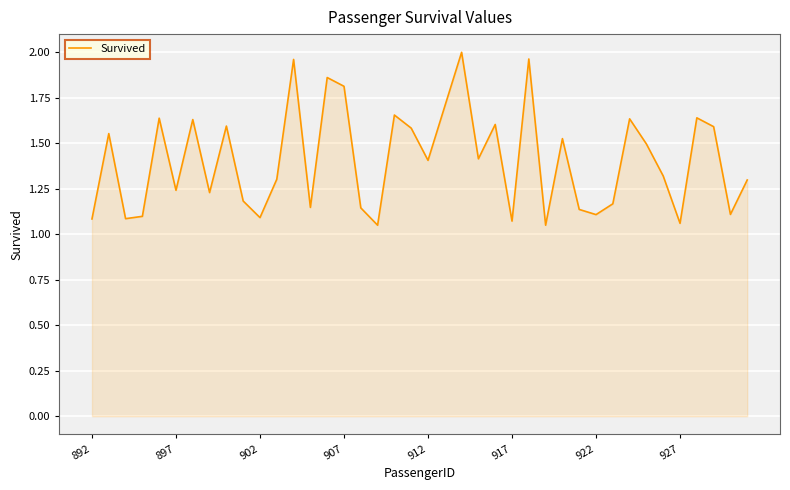

True or false: the data shows 1.8 at 917.

False